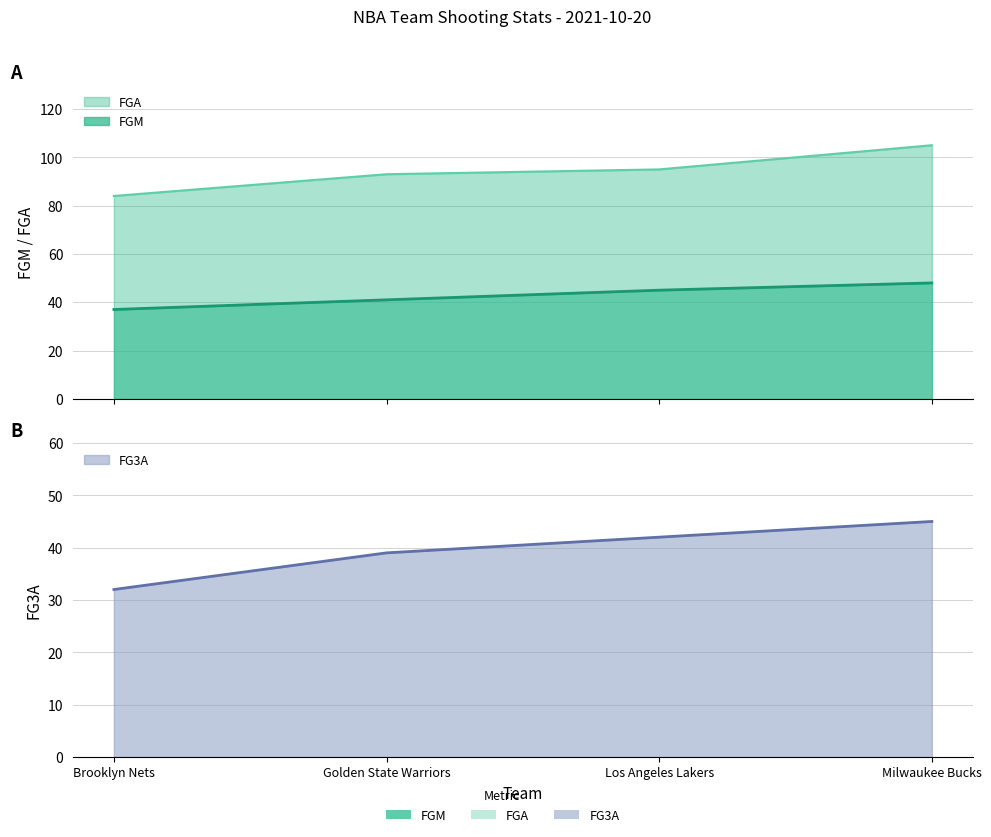

Where does the FG3A series first go above 42?

Milwaukee Bucks